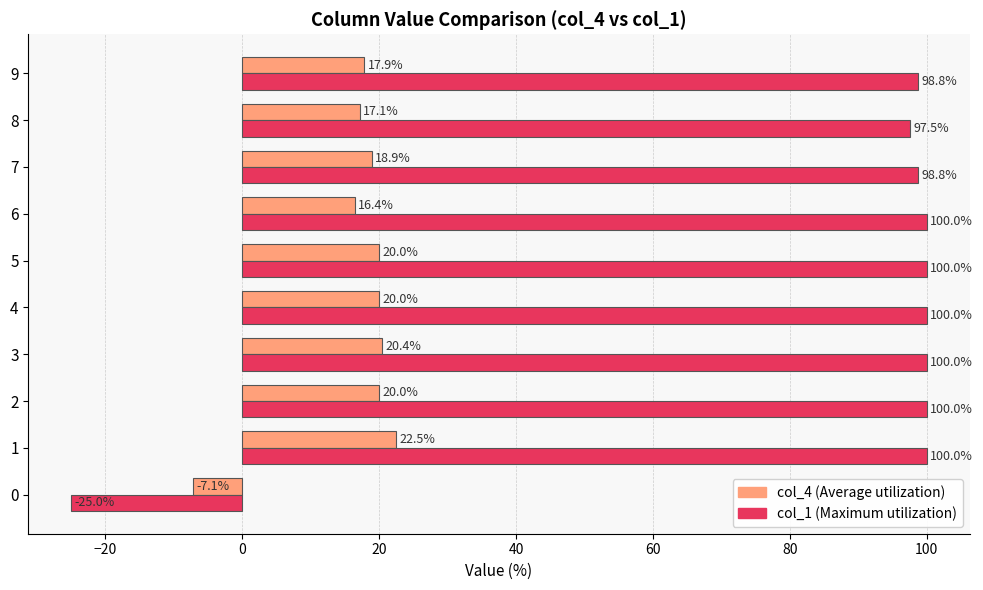

What is the total value across all series at 7?

117.7